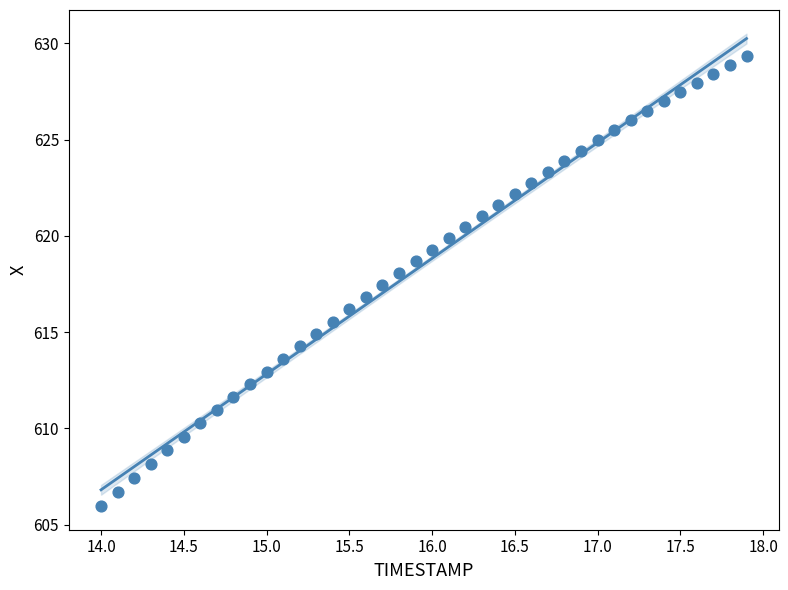

What is the range of X values (max minus min)?

3.9